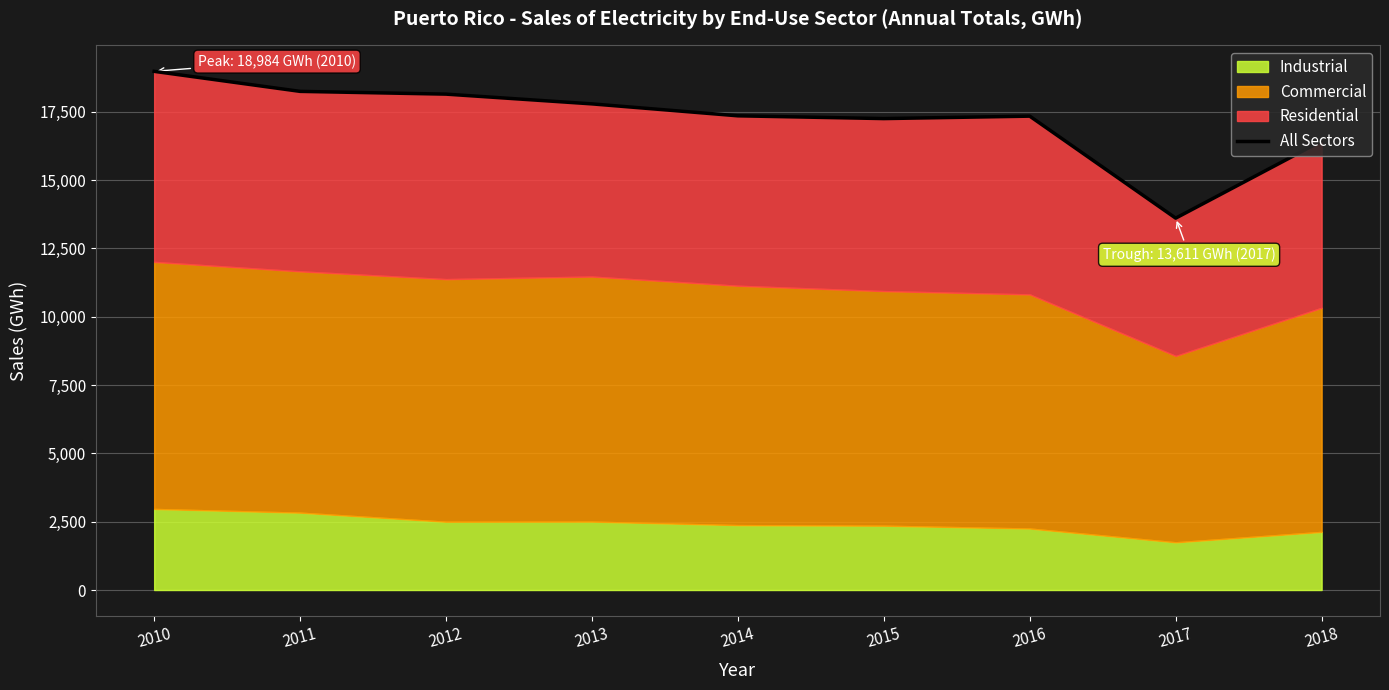

What is the difference between the second highest and second lowest values?

1817